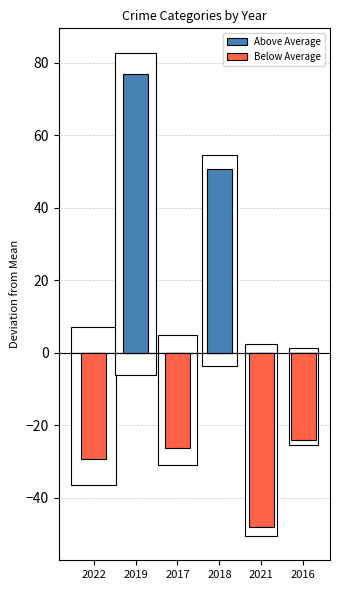

Is the value of Below Average at 2017 greater than the value of Above Average at 2019?

No